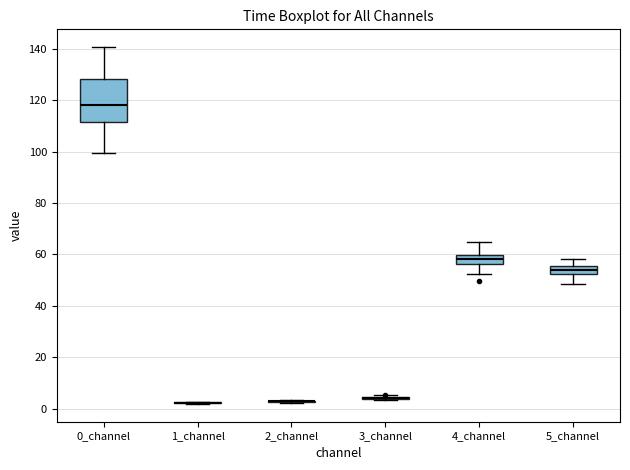

Reading left to right, transcribe this box plot: for each box, give where its median line is, the range the box spans, and where its two whiskers end, as read against the y-axis. The values are not printed on the chart, so give them approximately, as read against the axis.

0_channel: median 118, box 112 to 128, whiskers 100 to 140
1_channel: box collapsed to a line at 2, whiskers 2 to 2
2_channel: box collapsed to a line at 2, whiskers 2 to 4
3_channel: box collapsed to a line at 4, whiskers 4 to 6
4_channel: median 58, box 56 to 60, whiskers 52 to 64
5_channel: median 54, box 52 to 56, whiskers 48 to 58